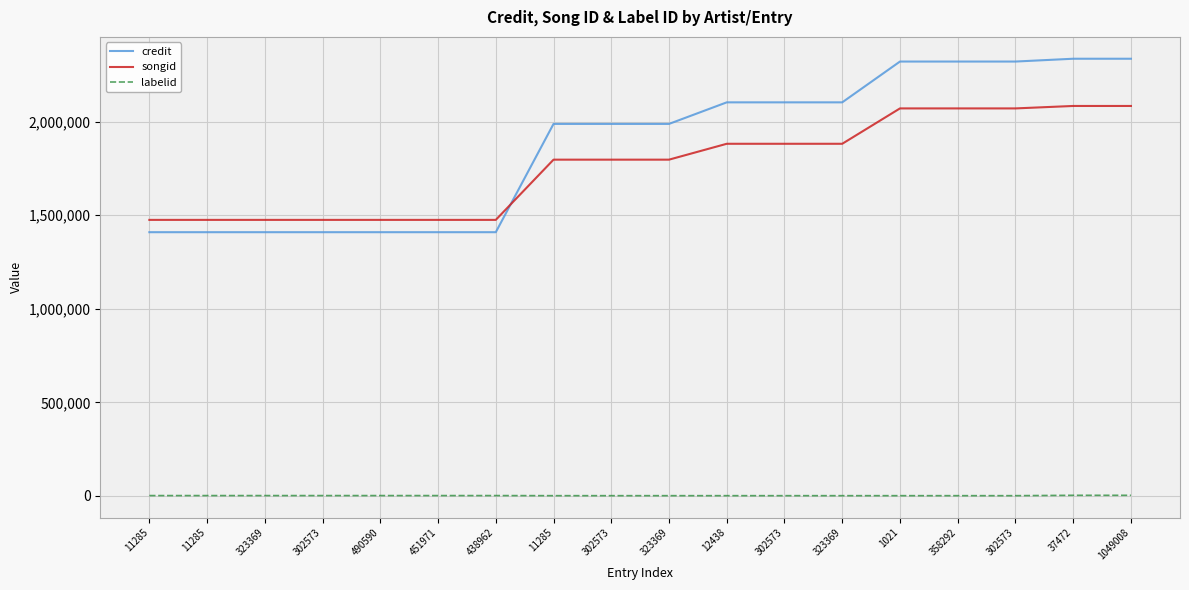

True or false: labelid and credit cross at least once.

False